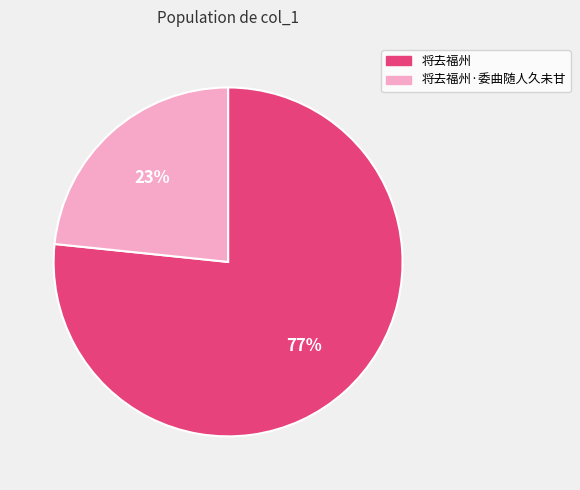

What is the smallest slice in the pie chart?

将去福州·委曲随人久未甘